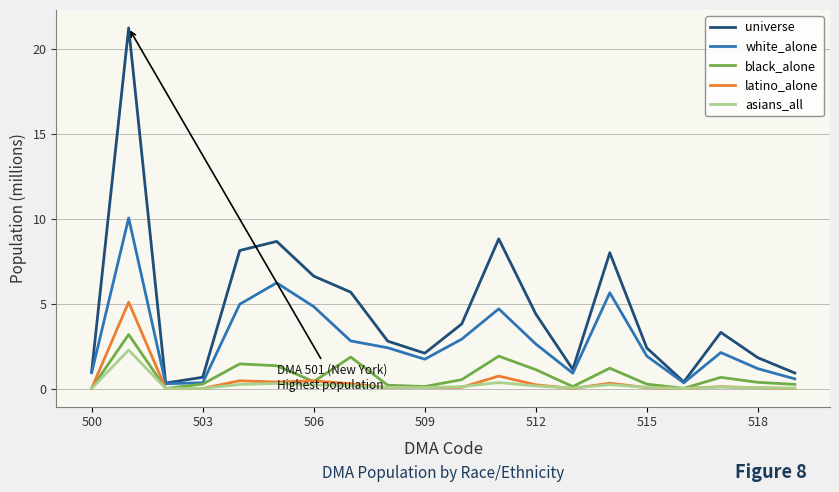

What are all the series names shown in the legend?

universe, white_alone, black_alone, latino_alone, asians_all